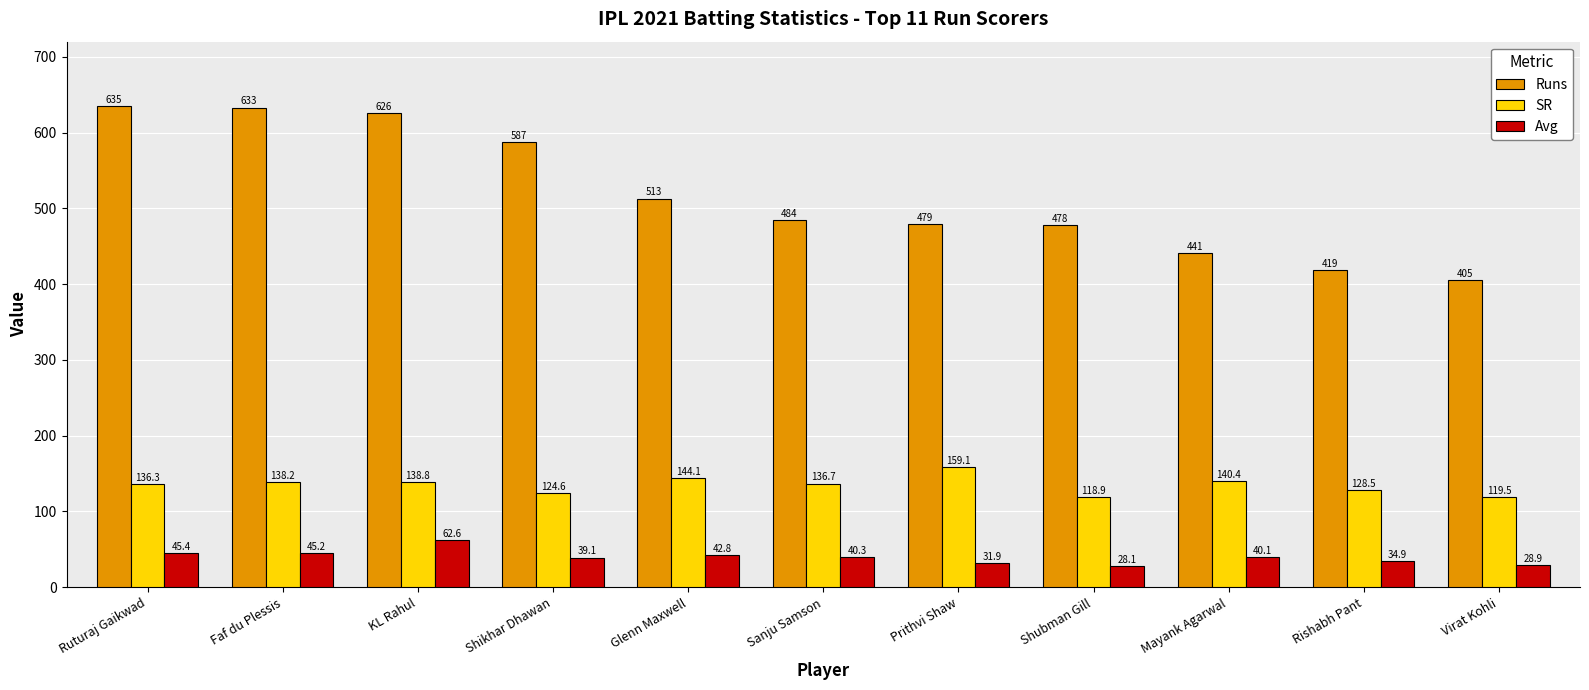

What is the label of the 5th bar from the left?

Glenn Maxwell